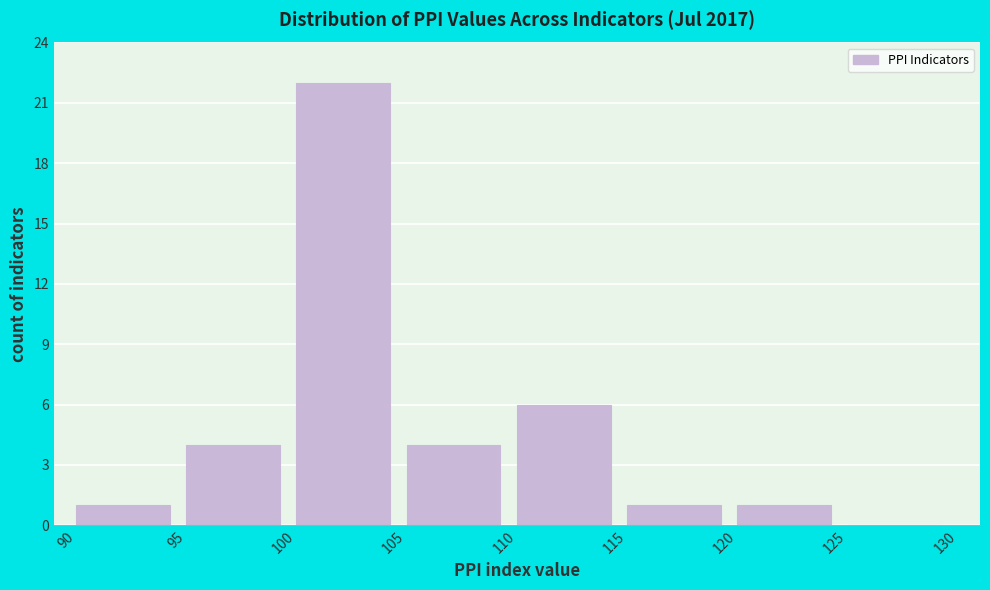

Reading left to right, list every bar in this chart as the range it spans on the x-axis followed by its height. The values are not printed on the chart, so give them approximately, as read against the axis.

90 to 95: 1
95 to 100: 4
100 to 105: 22
105 to 110: 4
110 to 115: 6
115 to 120: 1
120 to 125: 1
125 to 130: 0